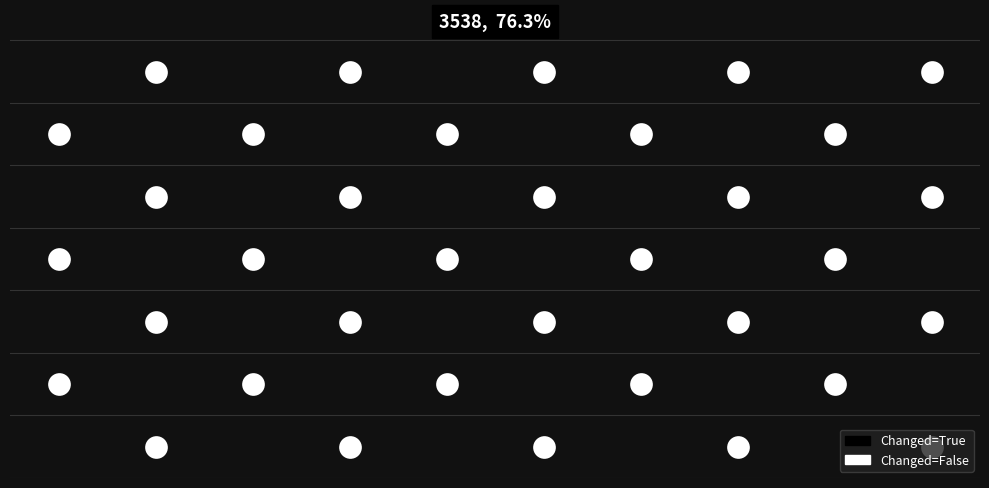

What is the maximum value for False?

8